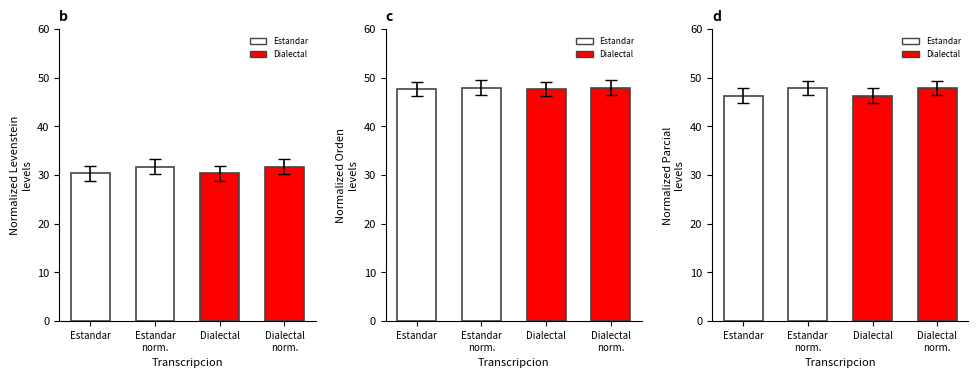

What position from the left is Estandar?

1